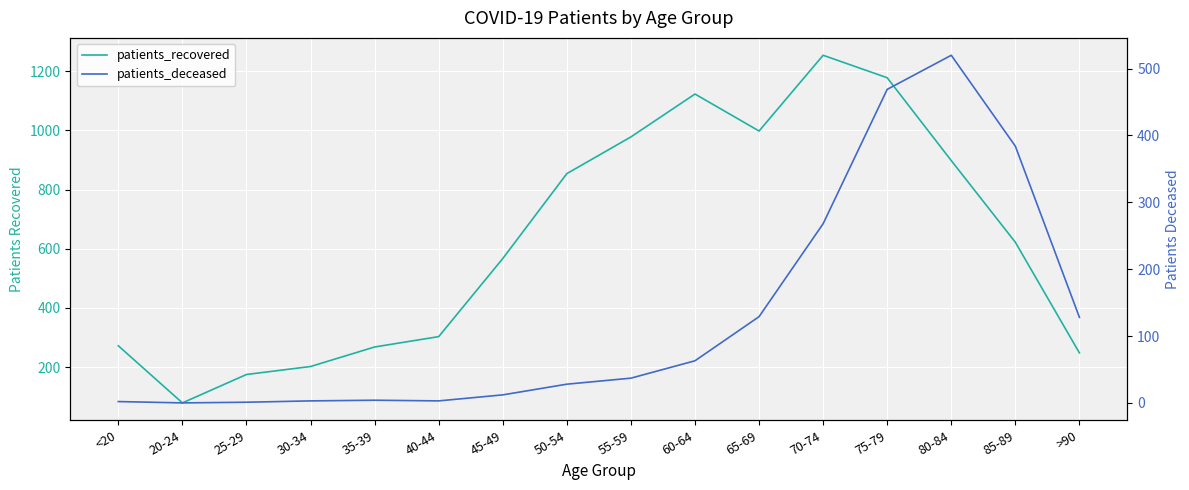

At which label is patients_recovered closest to 666?

85-89